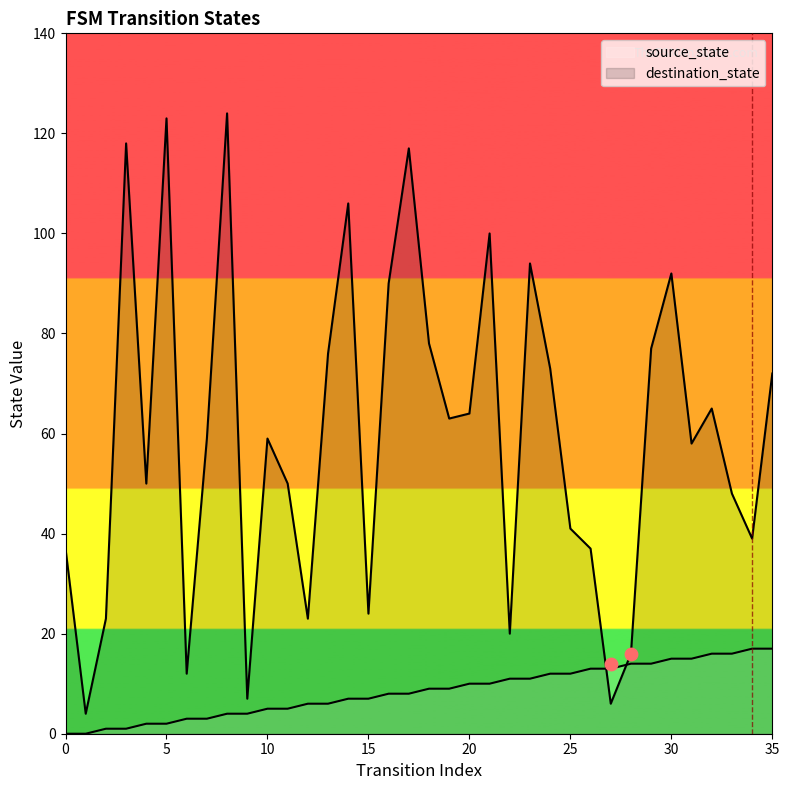

Which series contains the lowest Y value?

source_state